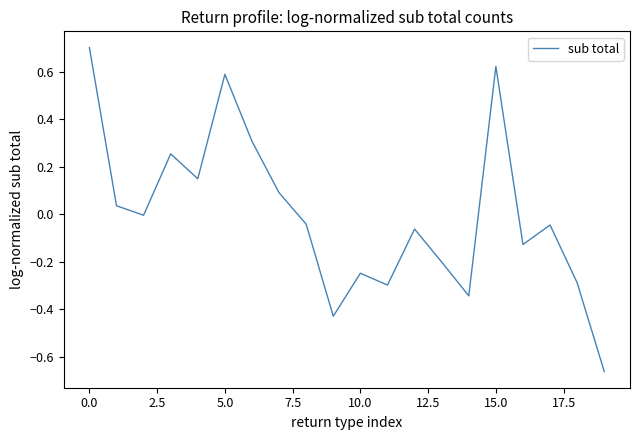

What is the maximum value shown in the chart?

0.7